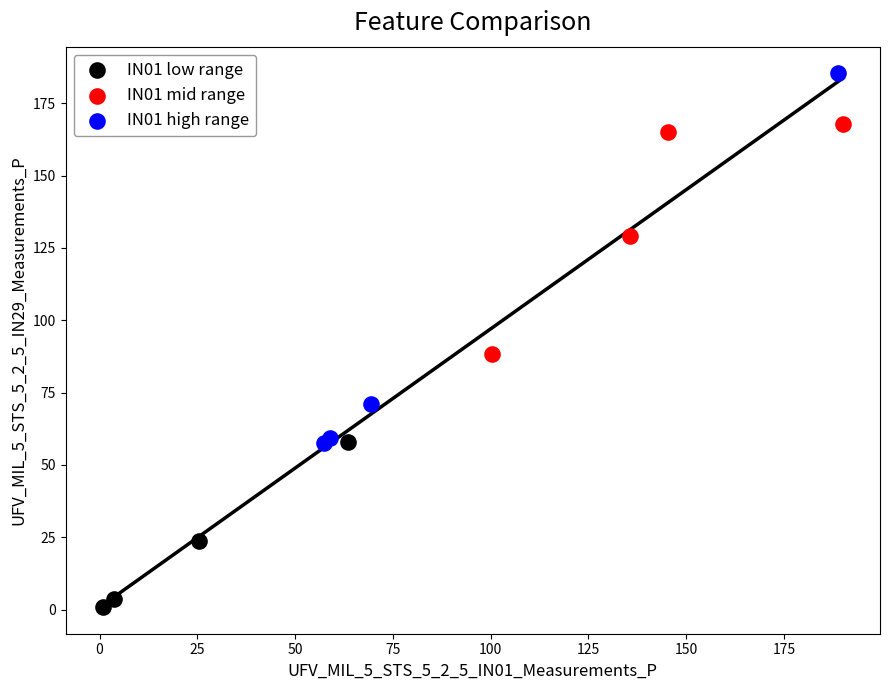

Which series has the widest spread of Y values?

IN01 high range